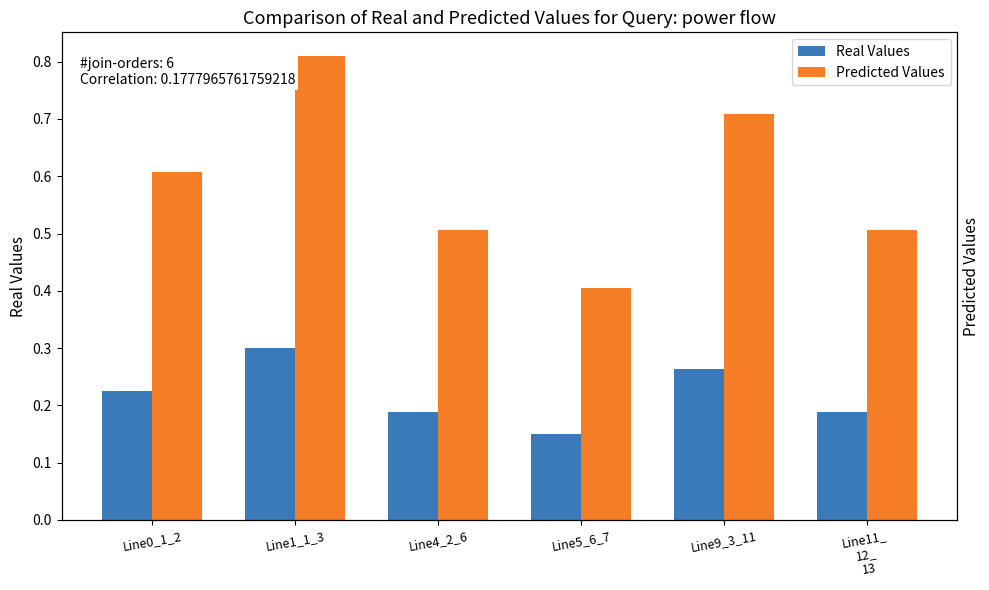

What is the value of the Predicted Values bar at the 5th from the left?

0.7